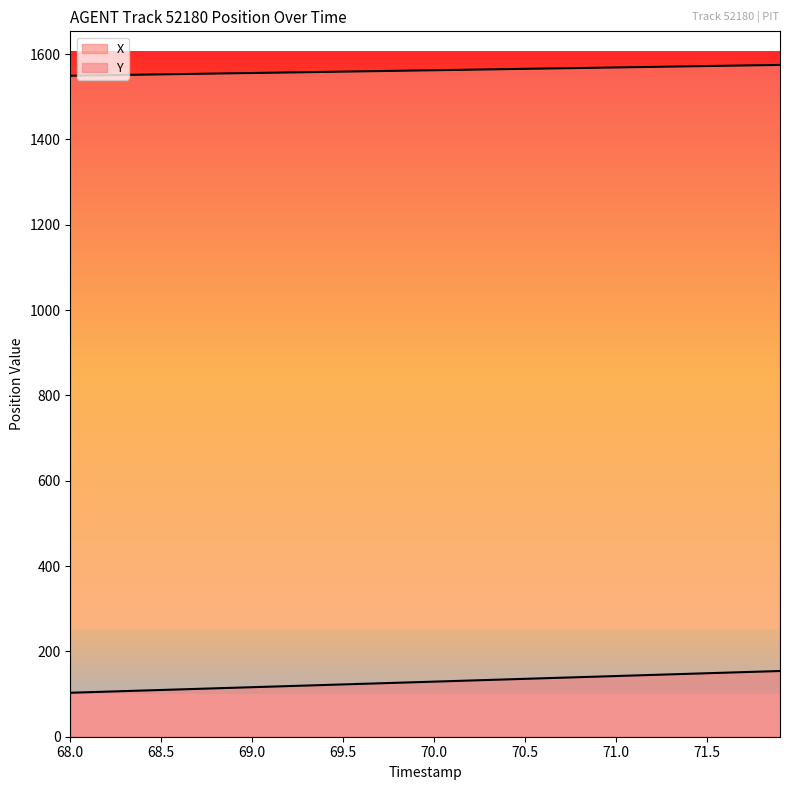

How many lines are shown in the chart?

2